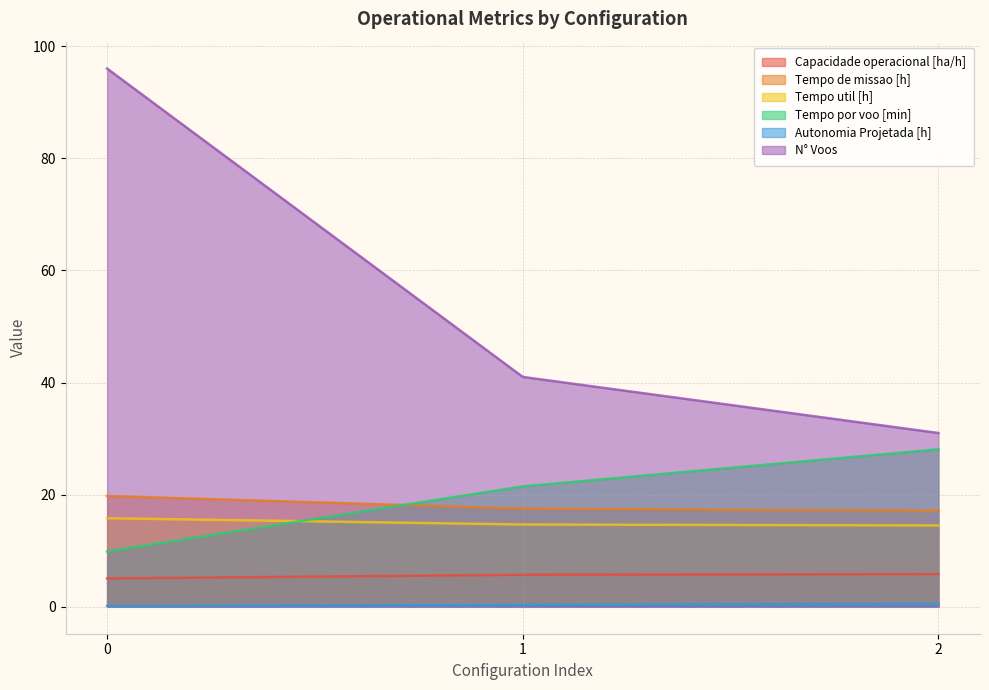

What is the total value across all series at 0?

146.7